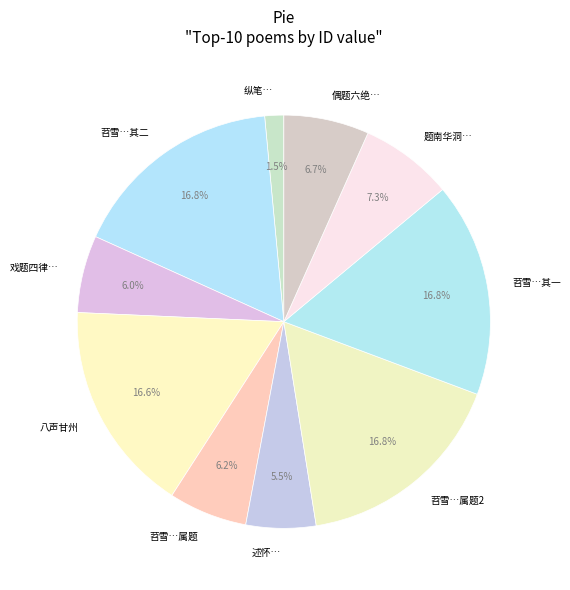

Between 题南华洞… and 八声甘州, which is larger?

八声甘州